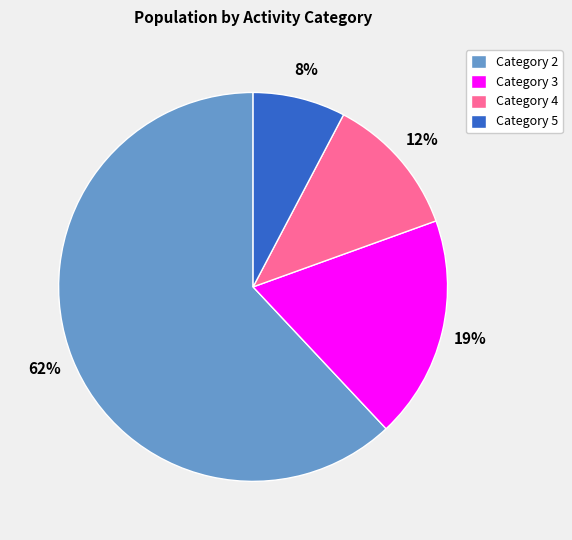

How many segments does this pie chart have?

4